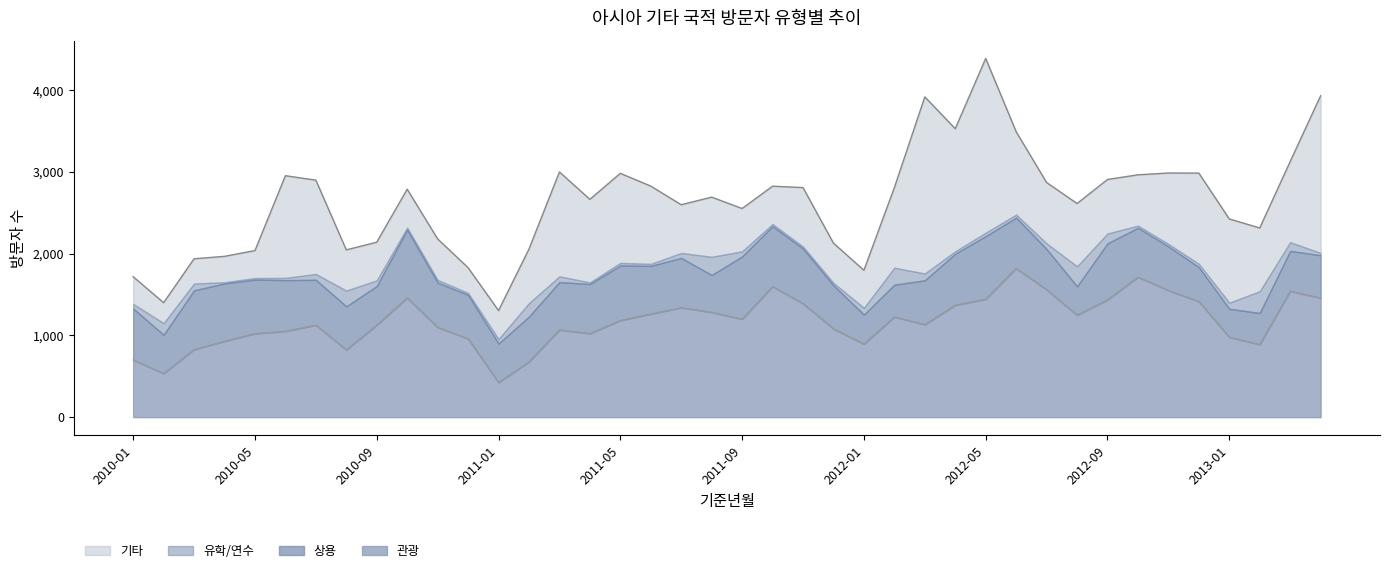

How many lines are shown in the chart?

4